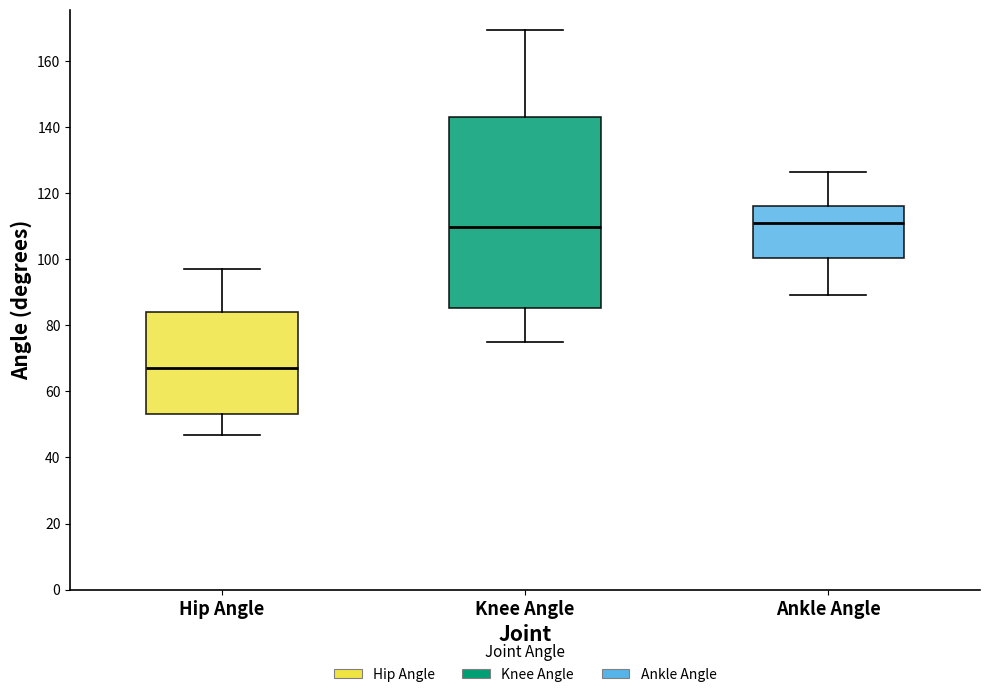

Reading left to right, transcribe this box plot: for each box, give where its median line is, the range the box spans, and where its two whiskers end, as read against the y-axis. The values are not printed on the chart, so give them approximately, as read against the axis.

Hip Angle: median 68, box 54 to 84, whiskers 46 to 98
Knee Angle: median 110, box 86 to 144, whiskers 74 to 170
Ankle Angle: median 112, box 100 to 116, whiskers 90 to 126